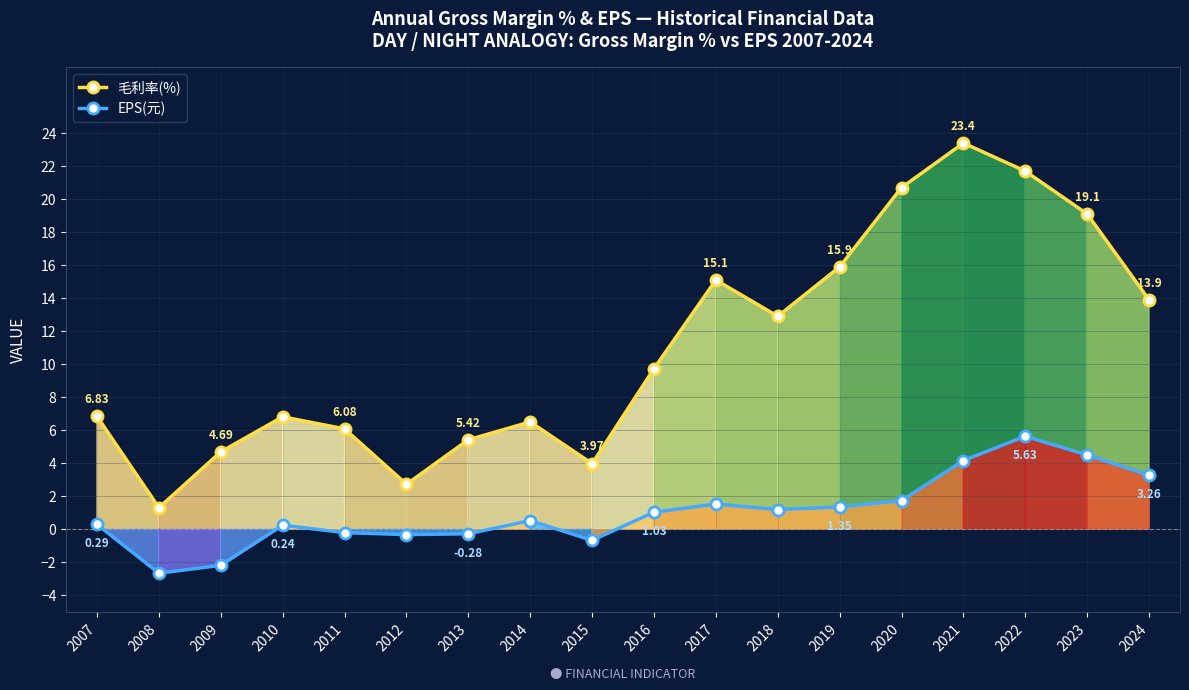

What is the smallest value displayed?

-2.7